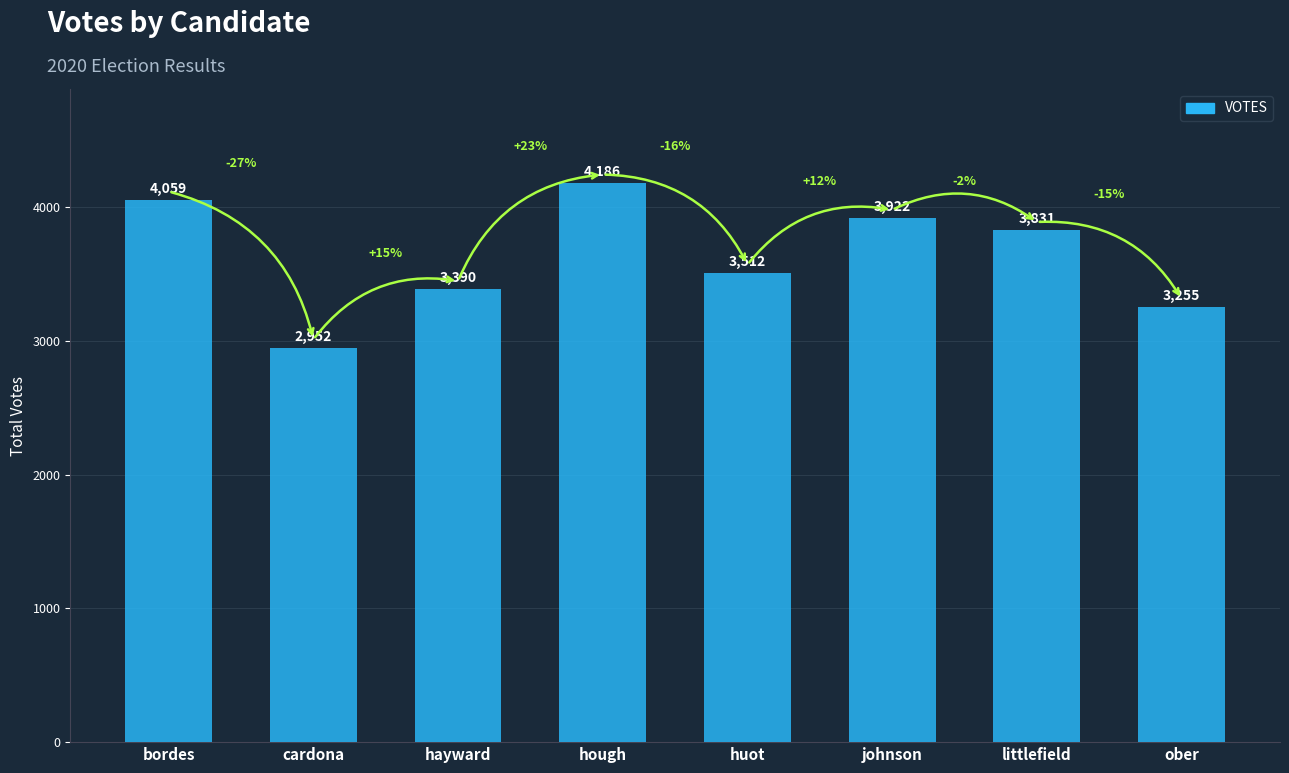

Reading right to left, list all the values displayed in this chart.

ober=3255	littlefield=3831	johnson=3922	huot=3512	hough=4186	hayward=3390	cardona=2952	bordes=4059